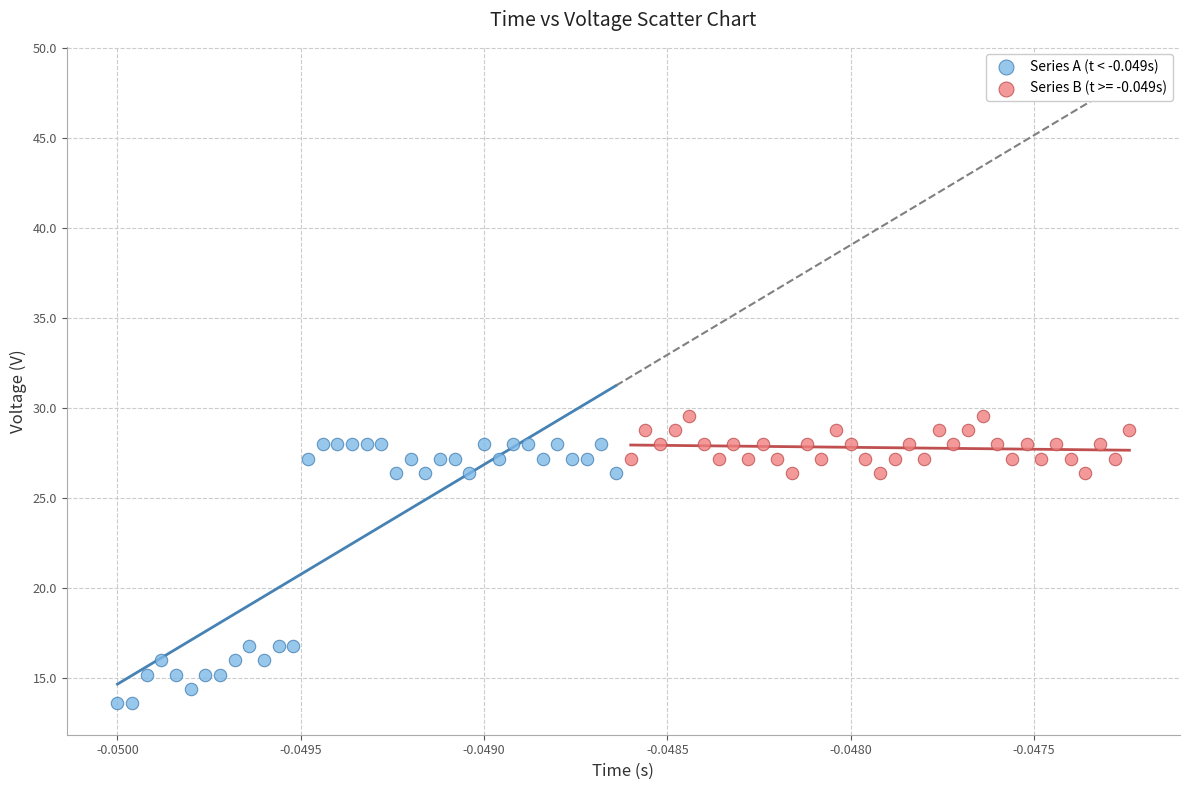

Which series contains the lowest Y value?

Series A (t < -0.049s)